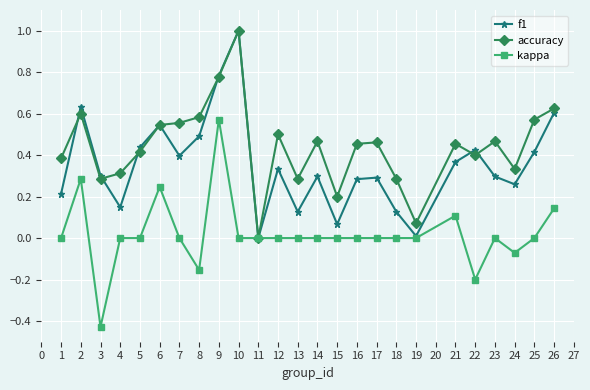

Is the value of accuracy at 26 greater than the value of f1 at 22?

Yes